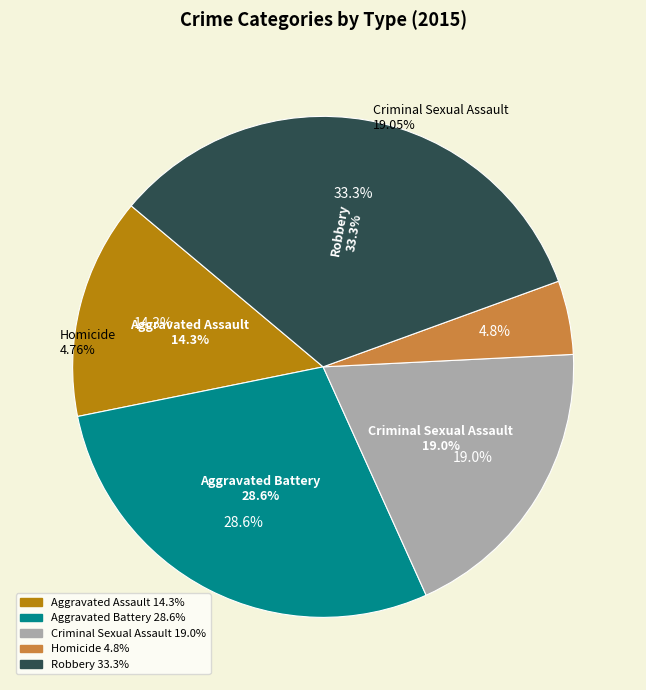

How much of the chart is everything except Criminal Sexual Assault?

81.0%